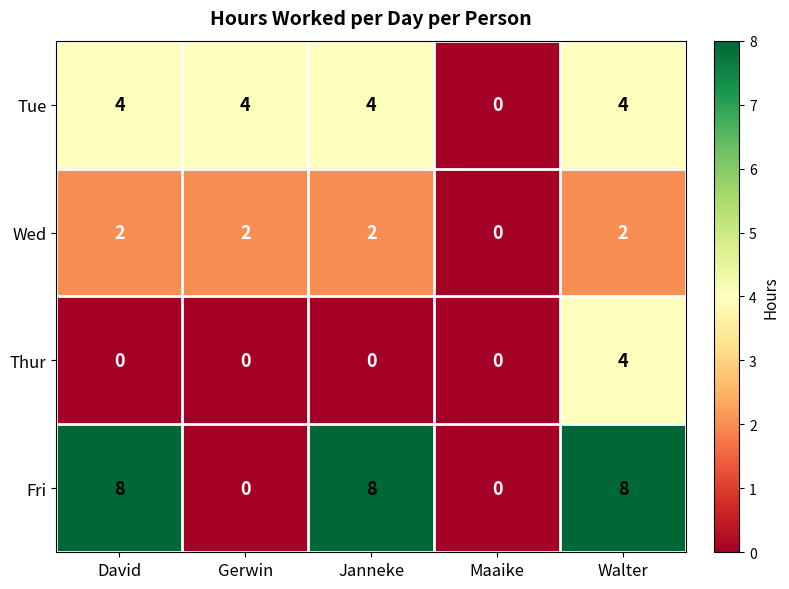

Count the Tue values in the range 4 to 5.

4